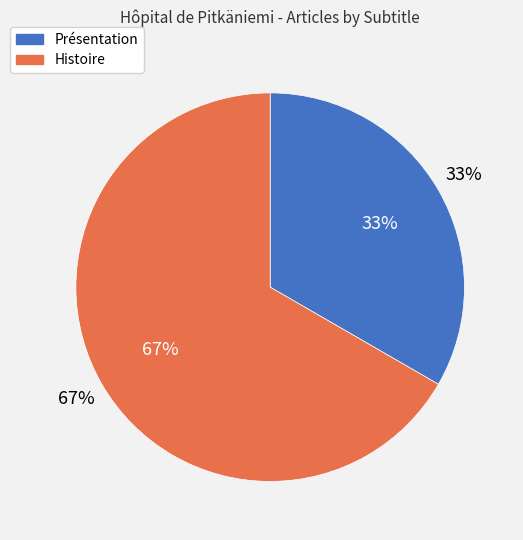

How many segments does this pie chart have?

2